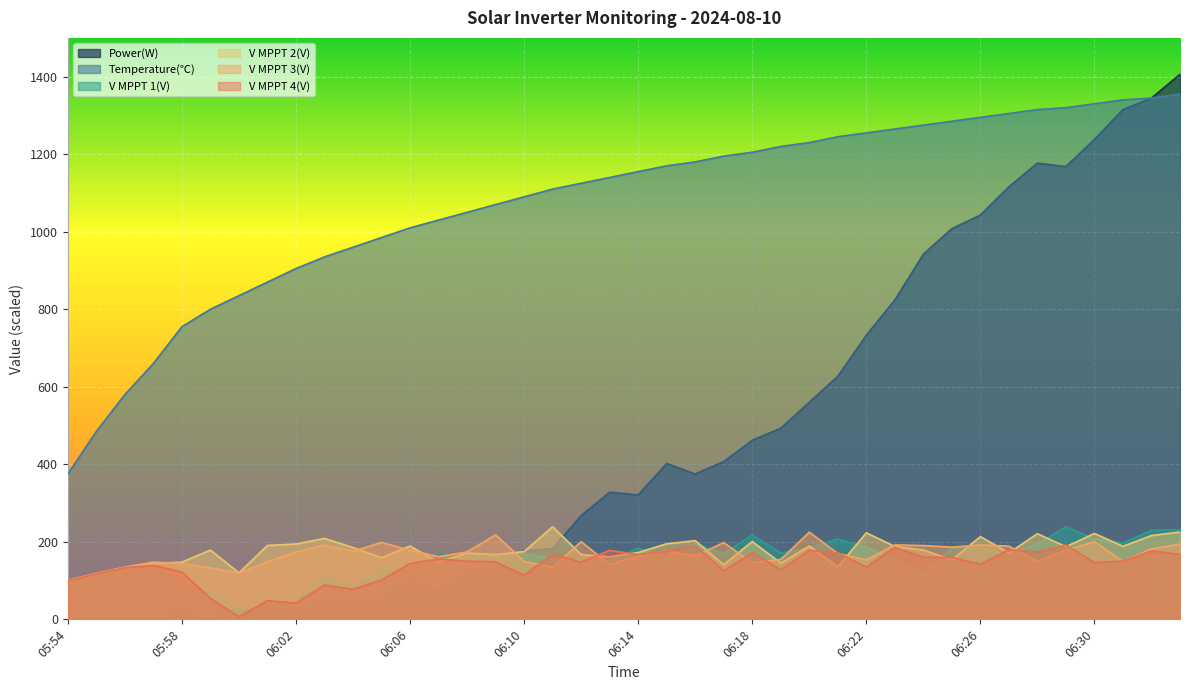

What is the value of the V MPPT 2(V) point at the 9th from the left?

194.4